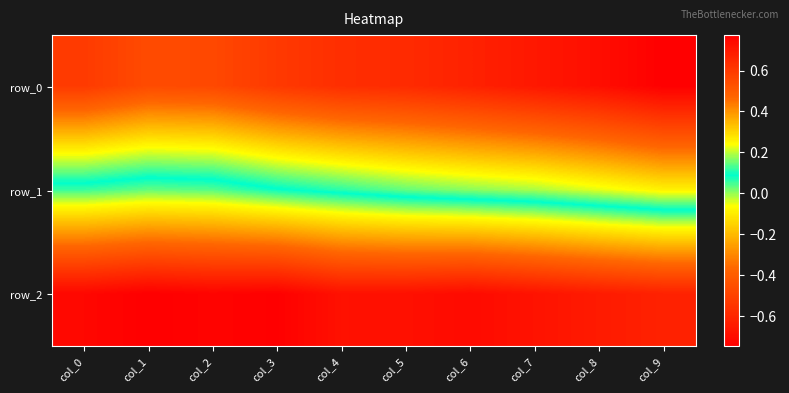

The value of row_0 at col_9 is 1.3. True or false?

False